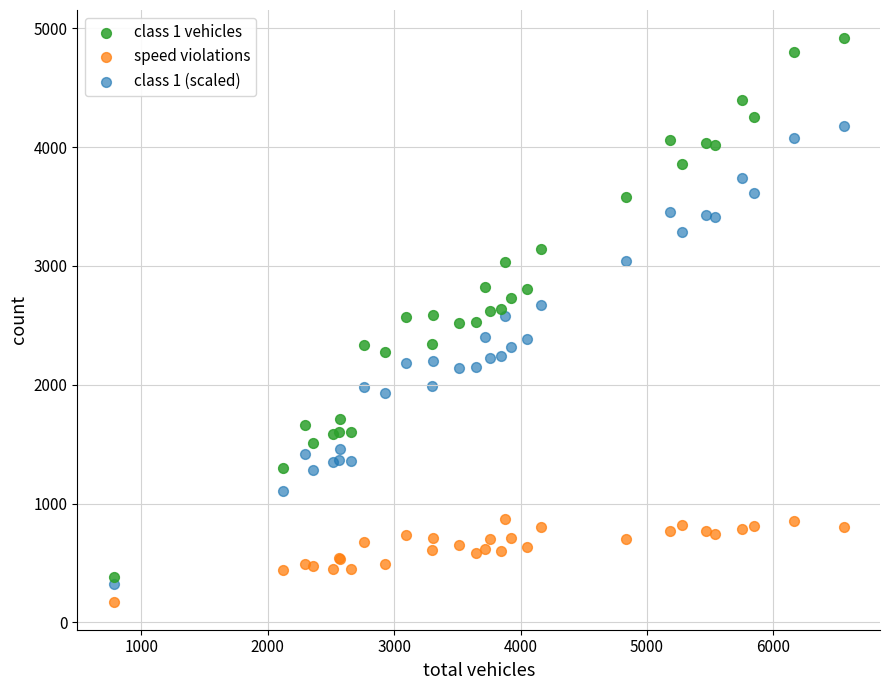

Which series reaches the maximum Y coordinate?

class 1 vehicles